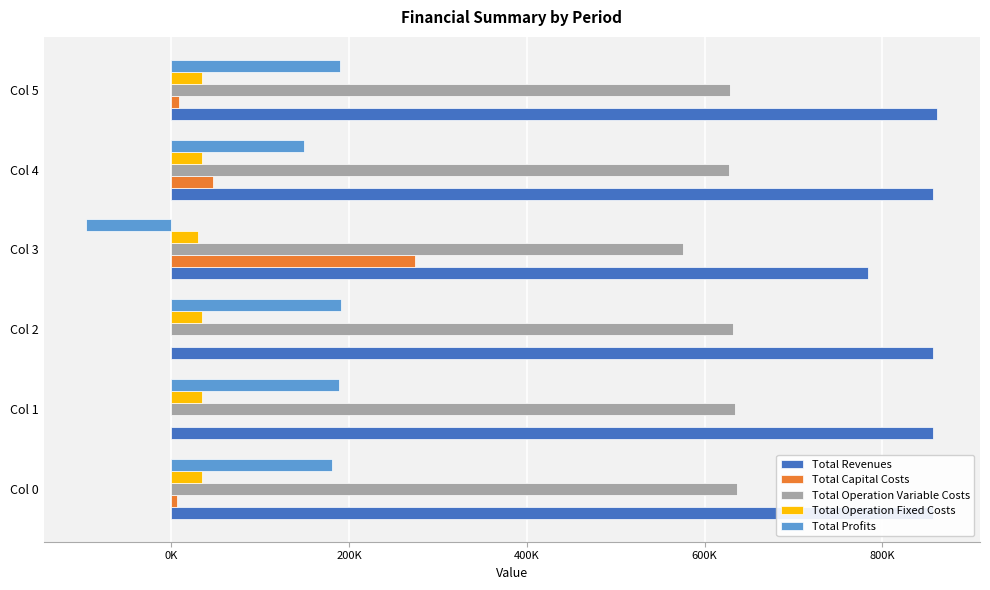

What is the label of the 5th bar from the right?

0K